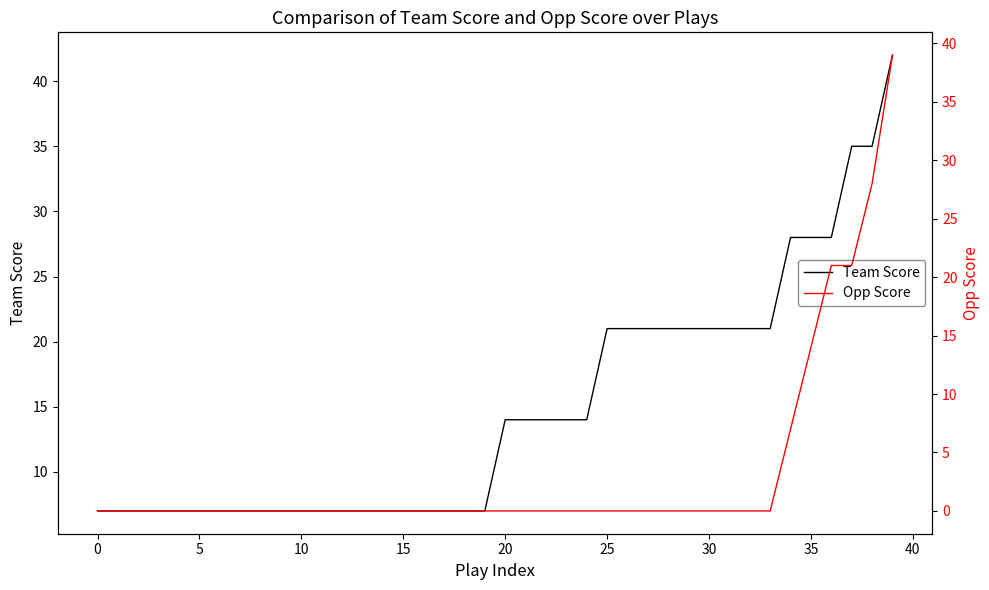

Reading left to right, transcribe all the data shown in this chart.

Team Score: 7	7	7	7	7	7	7	7	7	7	7	7	7	7	7	7	7	7	7	7	14	14	14	14	14	21	21	21	21	21	21	21	21	21	28	28	28	35	35	42
Opp Score: 0	0	0	0	0	0	0	0	0	0	0	0	0	0	0	0	0	0	0	0	0	0	0	0	0	0	0	0	0	0	0	0	0	0	7	14	21	21	28	39